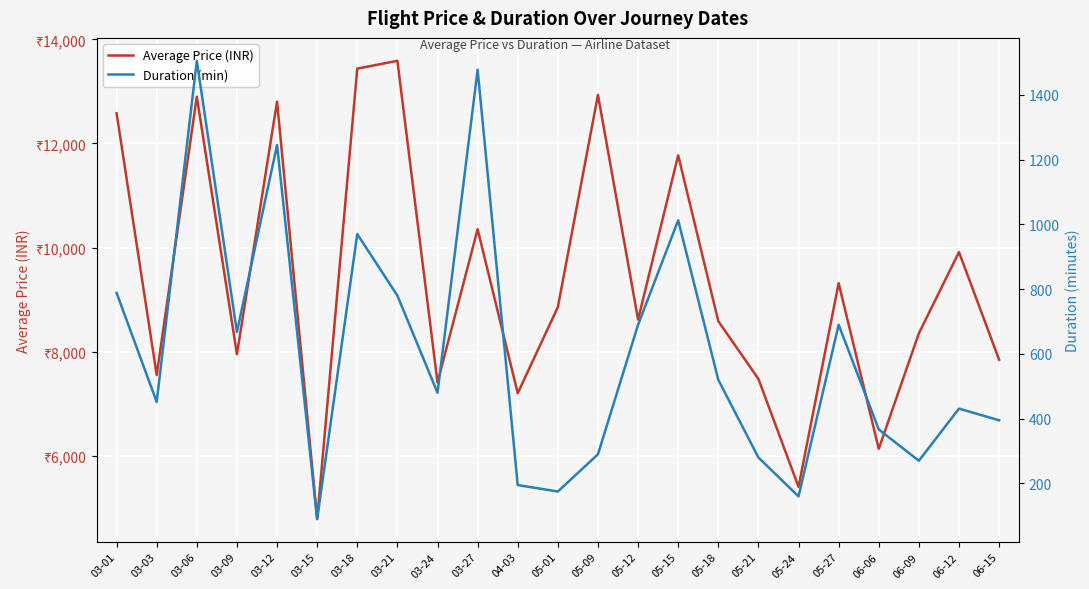

What is the approximate value of Duration (min) at 05-15?

1012.5